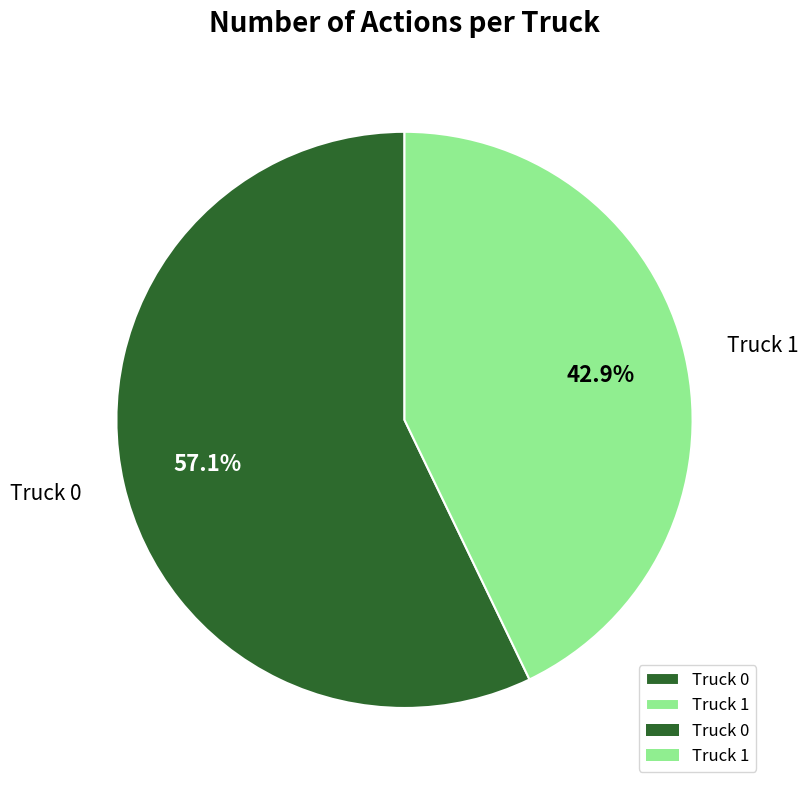

What is the largest slice in the pie chart?

Truck 0